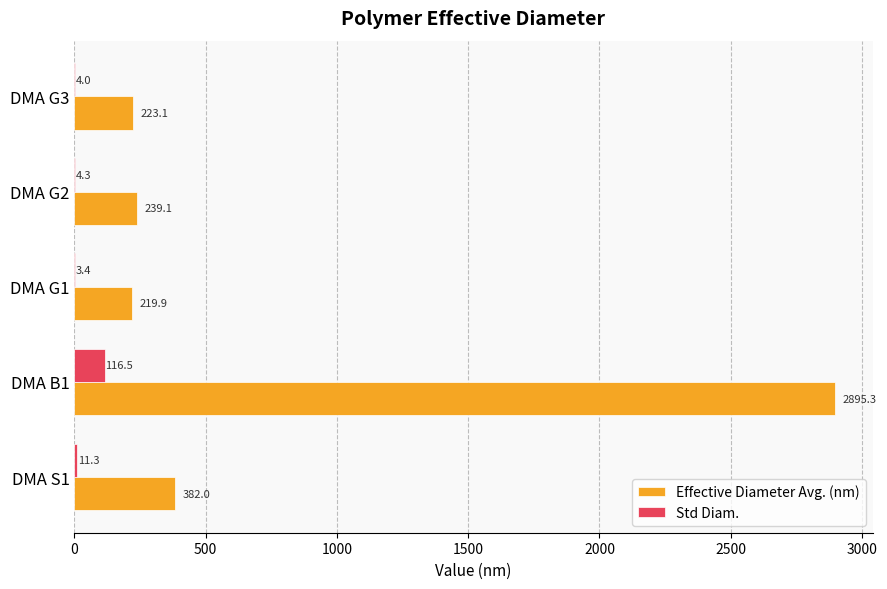

What is the greatest value displayed?

2895.3